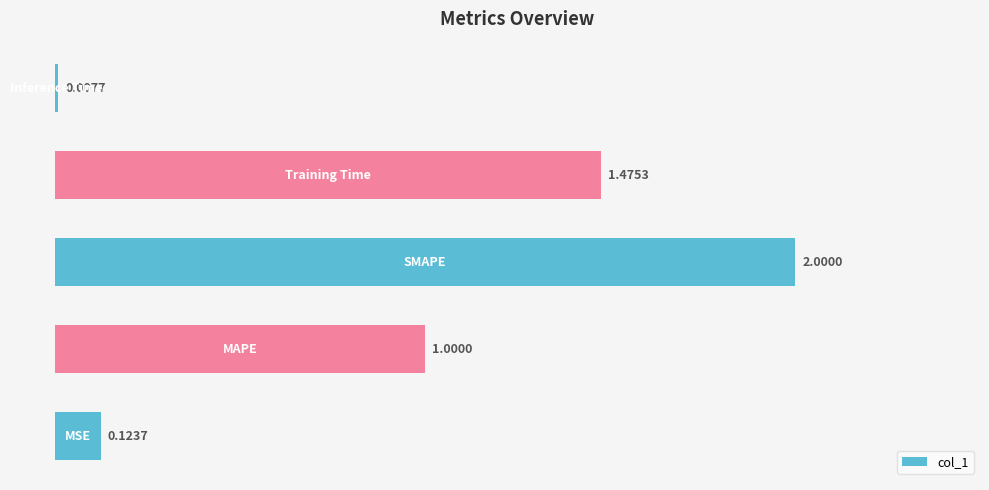

What is the difference between the second highest and second lowest values?

1.4